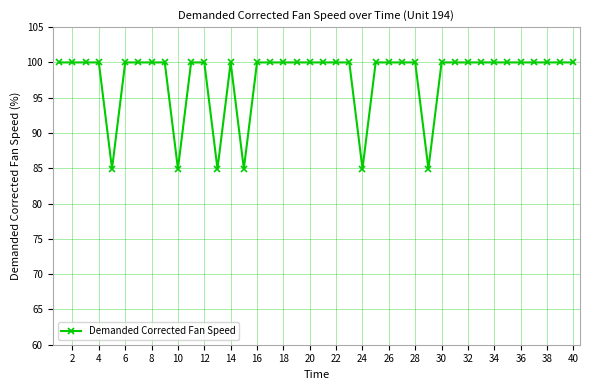

True or false: there are more than 0 points higher than both neighbors.

True